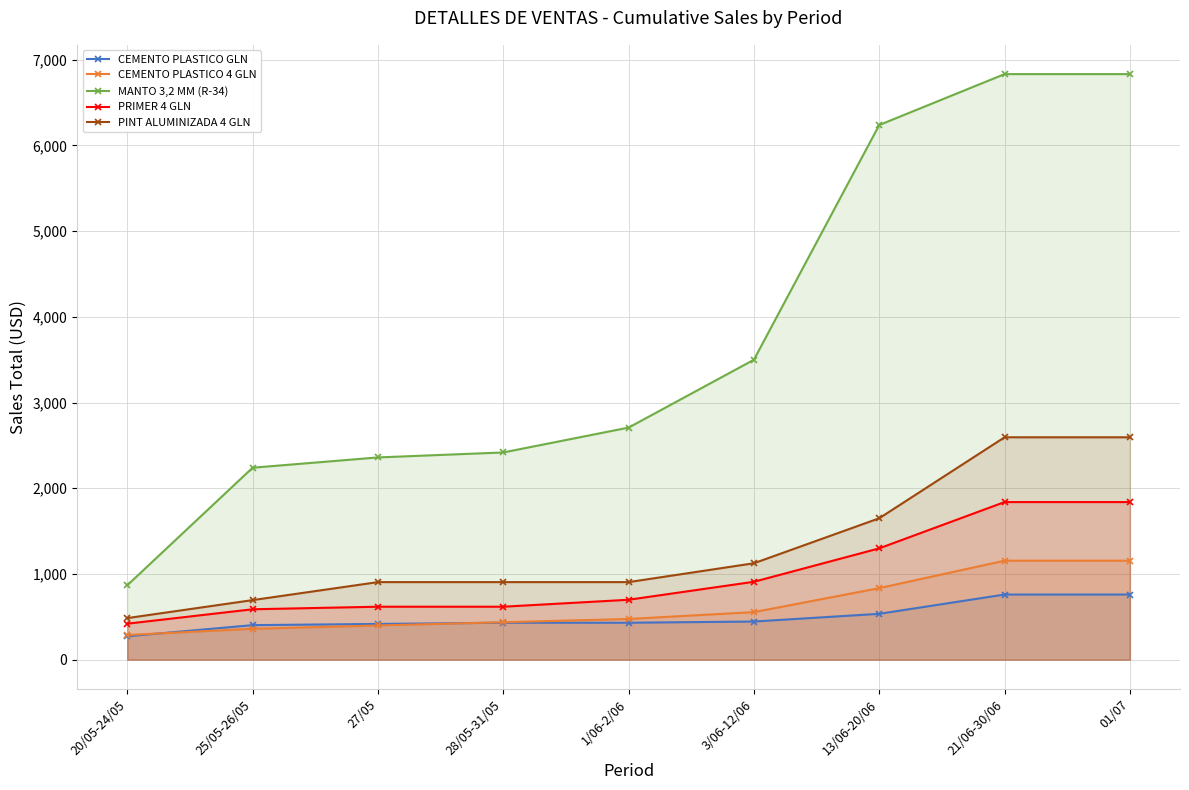

True or false: MANTO 3,2 MM (R-34) has a value of 2360 at 27/05.

True